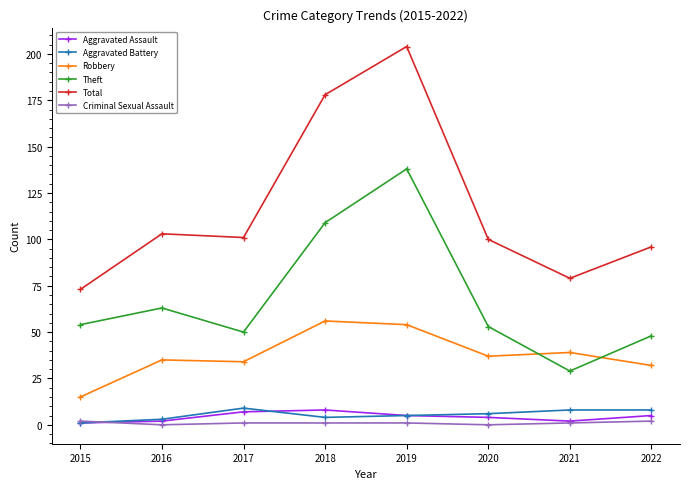

How many categories are shown in the chart?

8